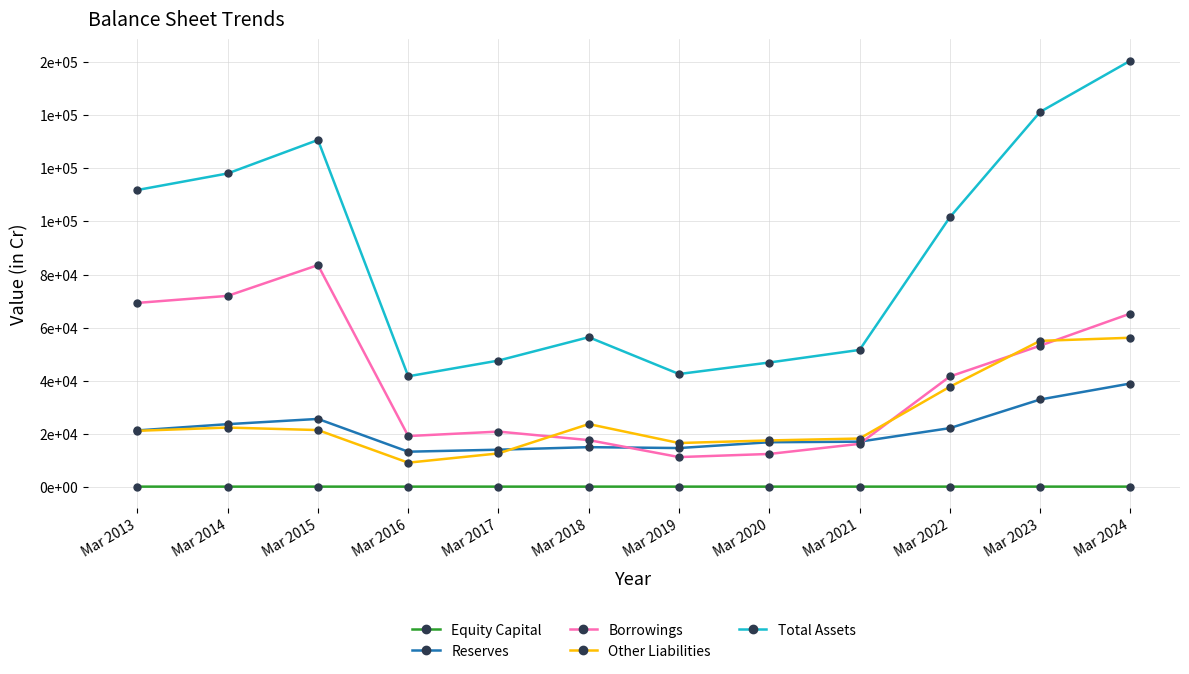

What is the maximum value shown in the chart?

160586